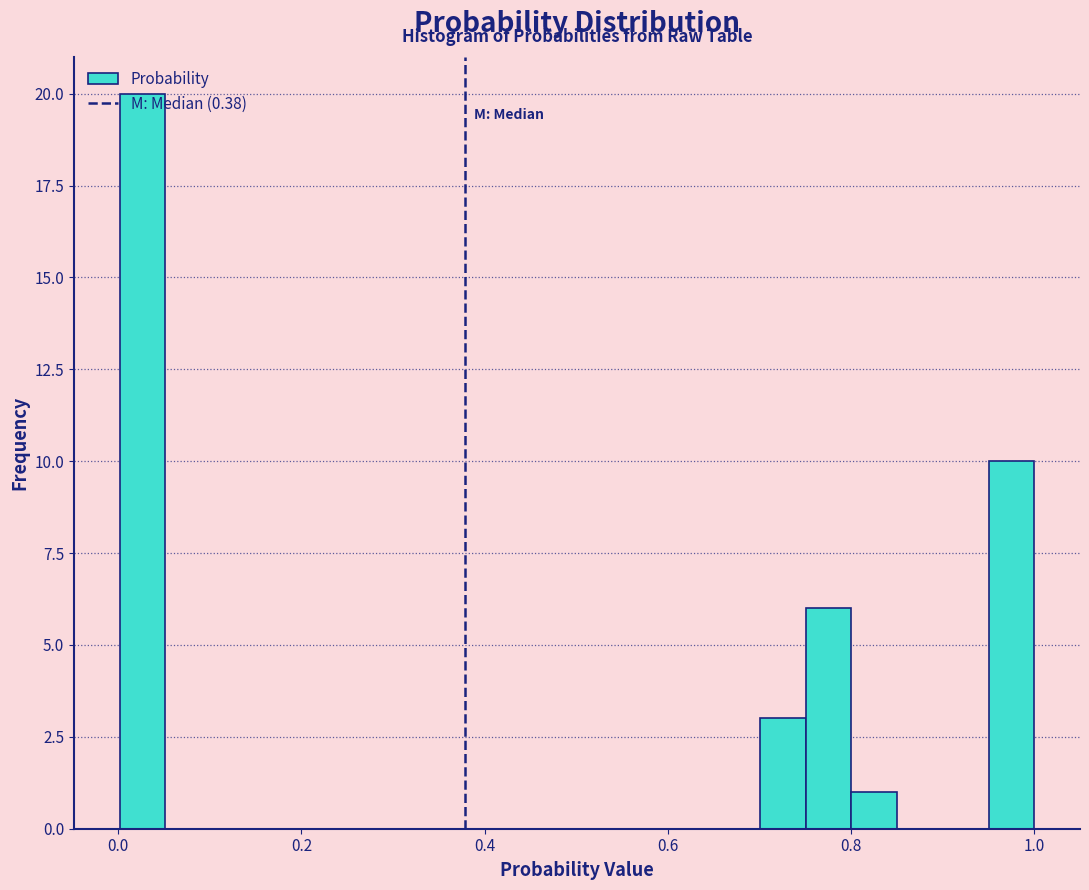

Read against the x-axis, roughly where is the centre of the tallest bar?

0.02